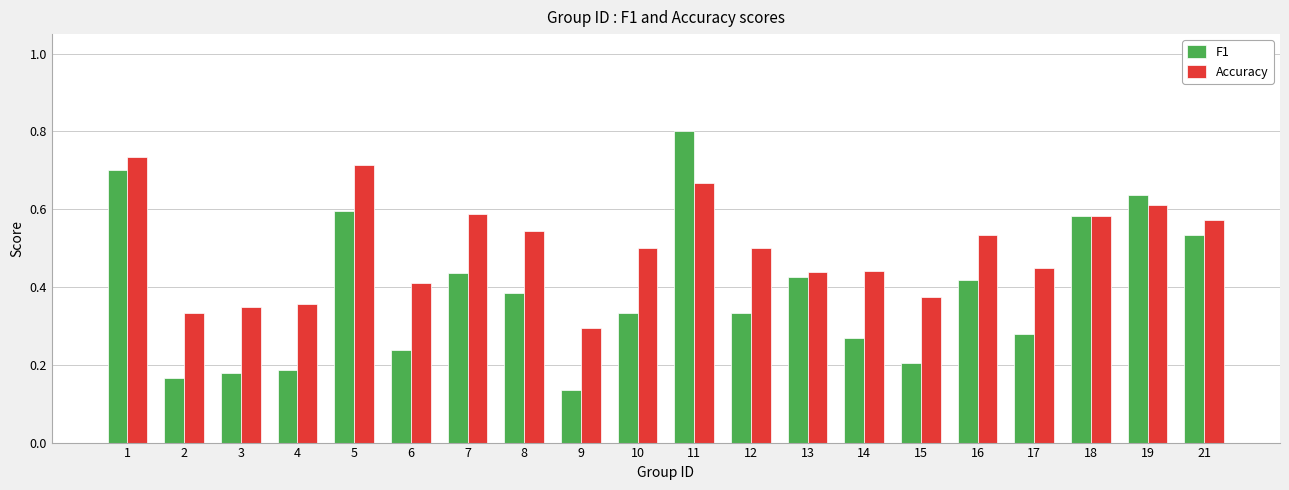

List the series in order of their peak value, lowest first.

Accuracy, F1